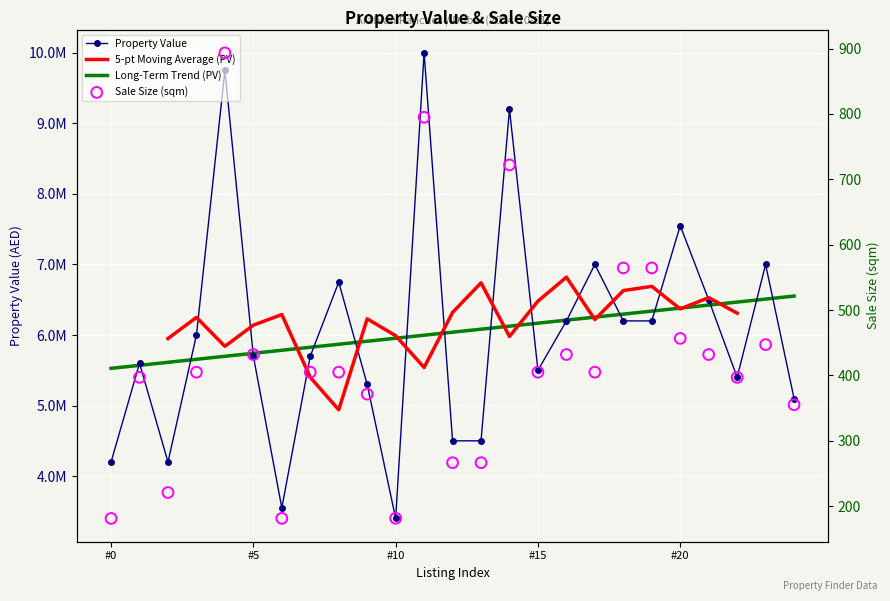

Which series has the largest total across all categories?

Property Value